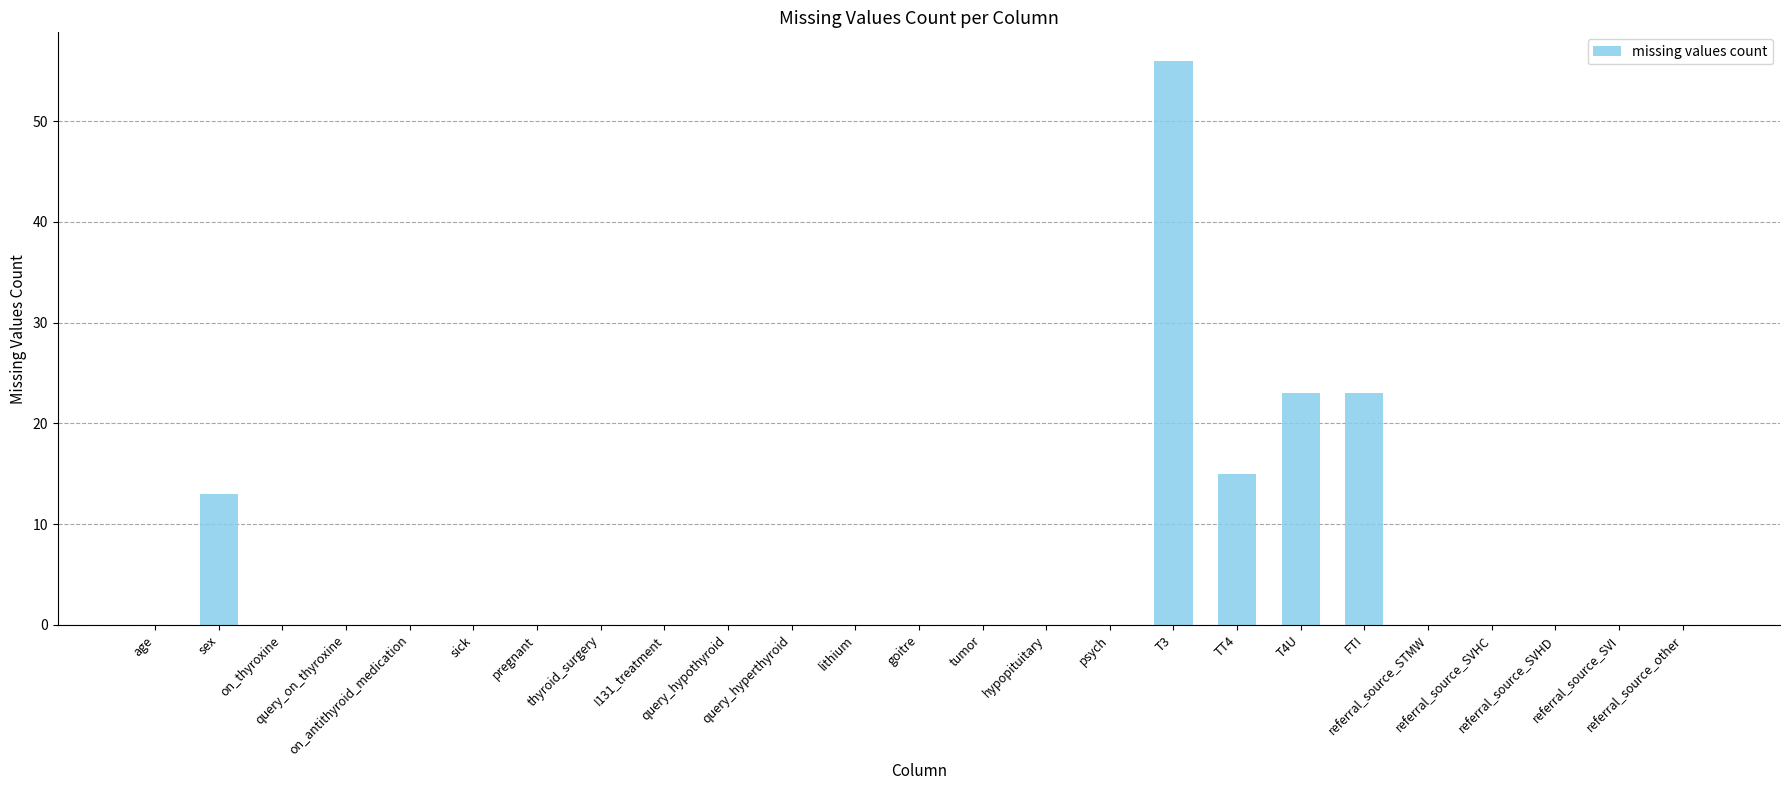

What is the greatest value displayed?

56